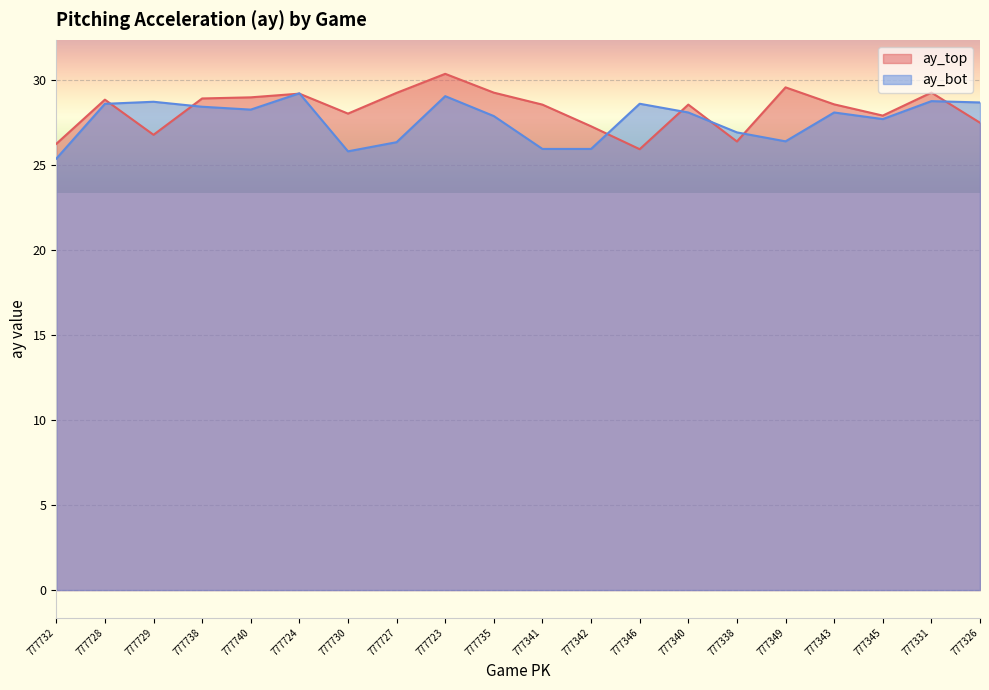

Where is ay_top nearest to the value 28?

777730